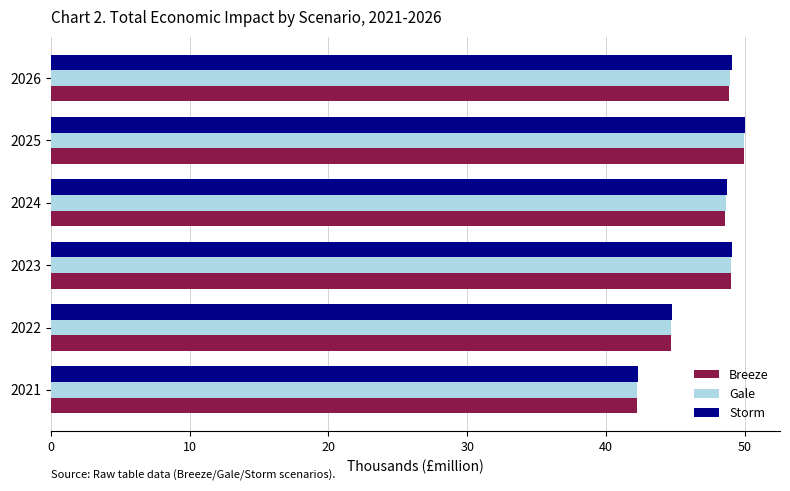

Which series has the largest range (max minus min)?

Storm